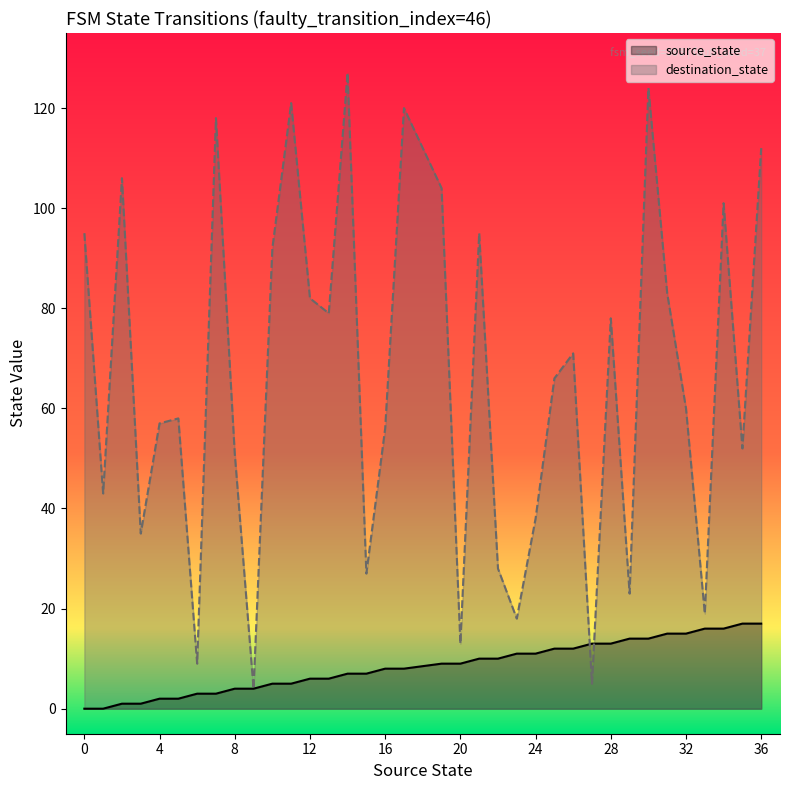

Rank the series at 23 from lowest to highest value.

source_state, destination_state